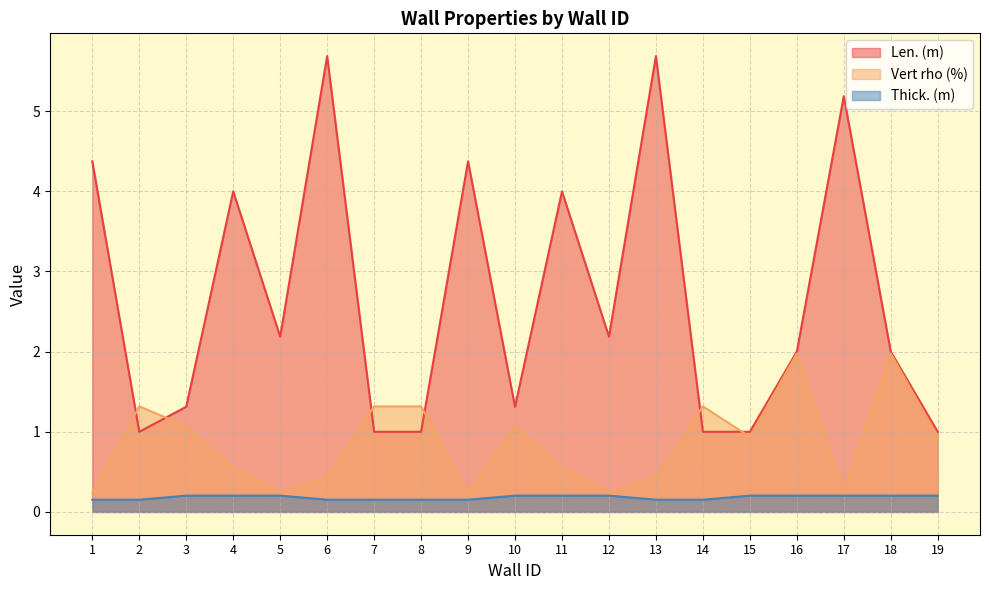

Reading right to left, extract all data points from this chart.

Len. (m): 1.0	2.0	5.2	2.0	1.0	1.0	5.7	2.2	4.0	1.3	4.4	1.0	1.0	5.7	2.2	4.0	1.3	1.0	4.4
Vert rho (%): 0.9	2.0	0.2	2.0	0.9	1.3	0.4	0.2	0.5	1.1	0.2	1.3	1.3	0.4	0.2	0.5	1.1	1.3	0.2
Thick. (m): 0.2	0.2	0.2	0.2	0.2	0.2	0.2	0.2	0.2	0.2	0.2	0.2	0.2	0.2	0.2	0.2	0.2	0.2	0.2